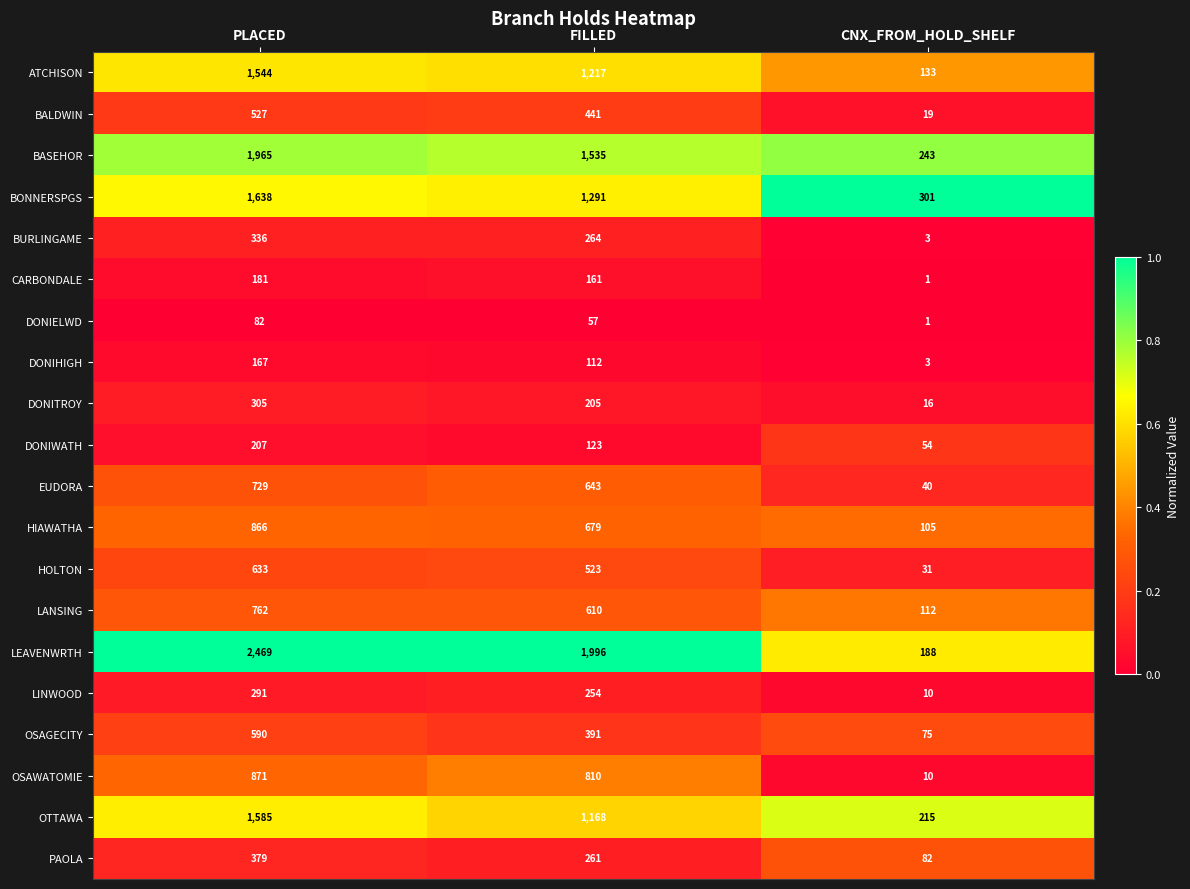

Is it true that LANSING equals 67 at CNX_FROM_HOLD_SHELF?

False